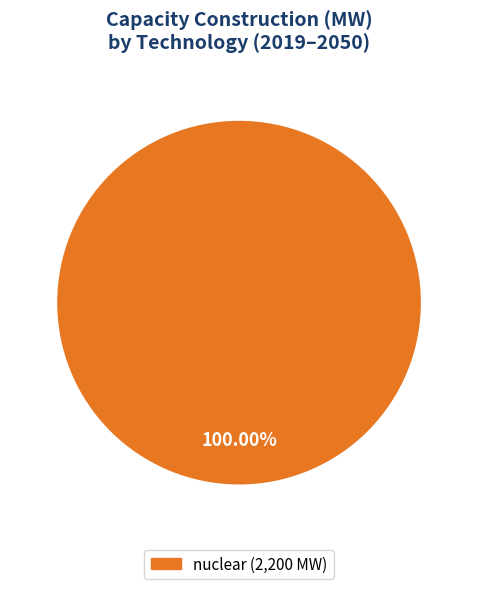

Is there a majority slice in this chart?

Yes